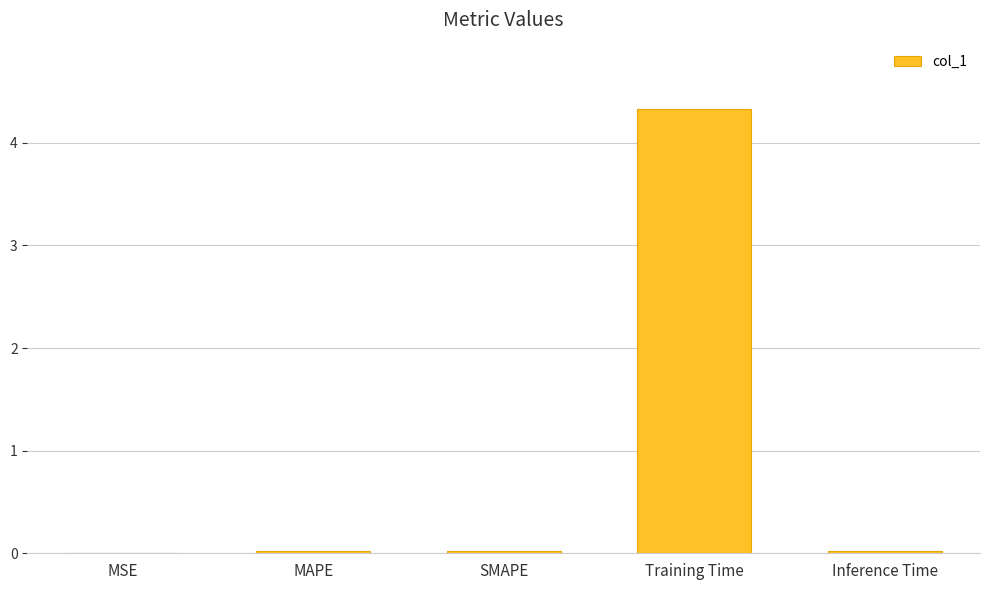

What is the sum of all values?

4.4